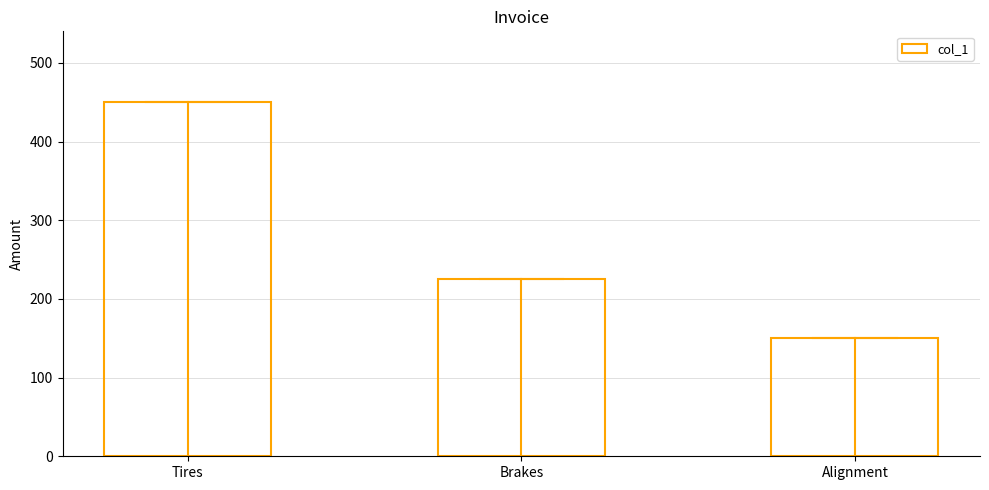

What is the change in value from Tires to Brakes?

-225